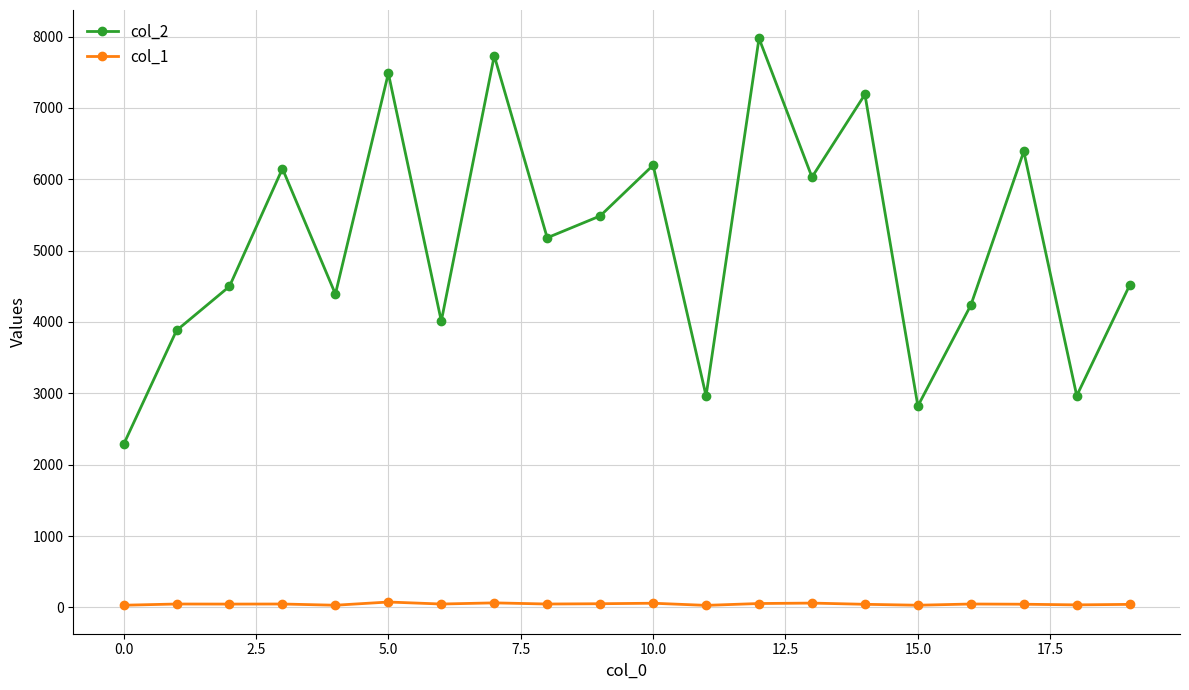

Does the chart display data point markers on the line(s)?

Yes